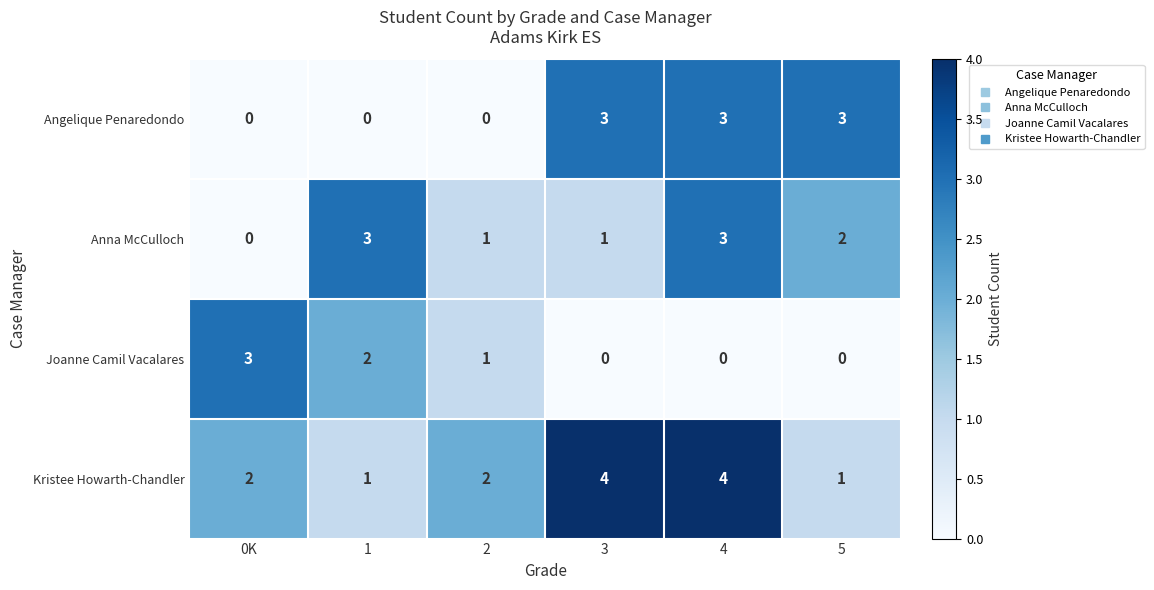

The Joanne Camil Vacalares series shows 5 at 0K. True or false?

False